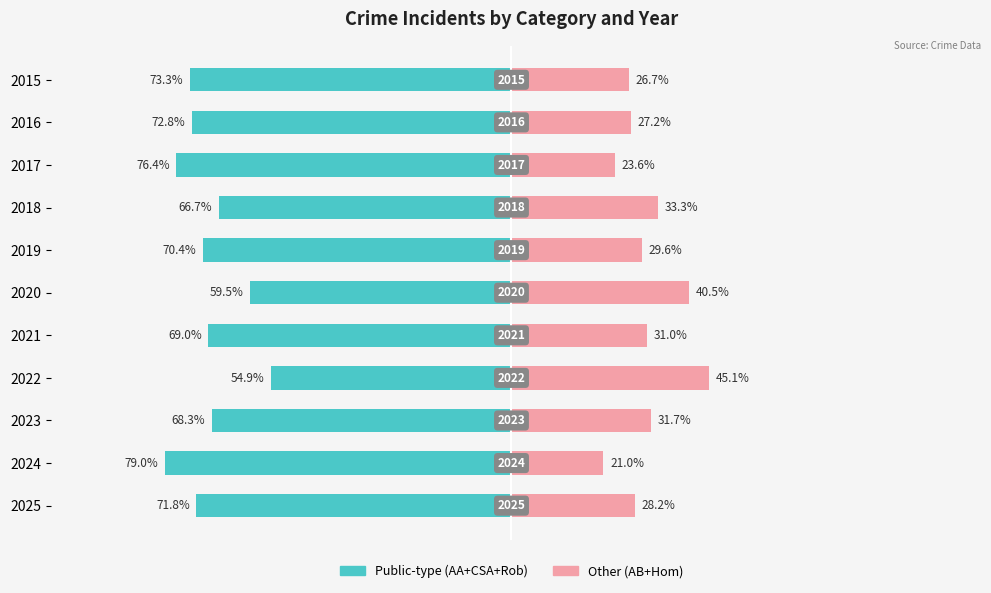

How many groups of bars are there?

11